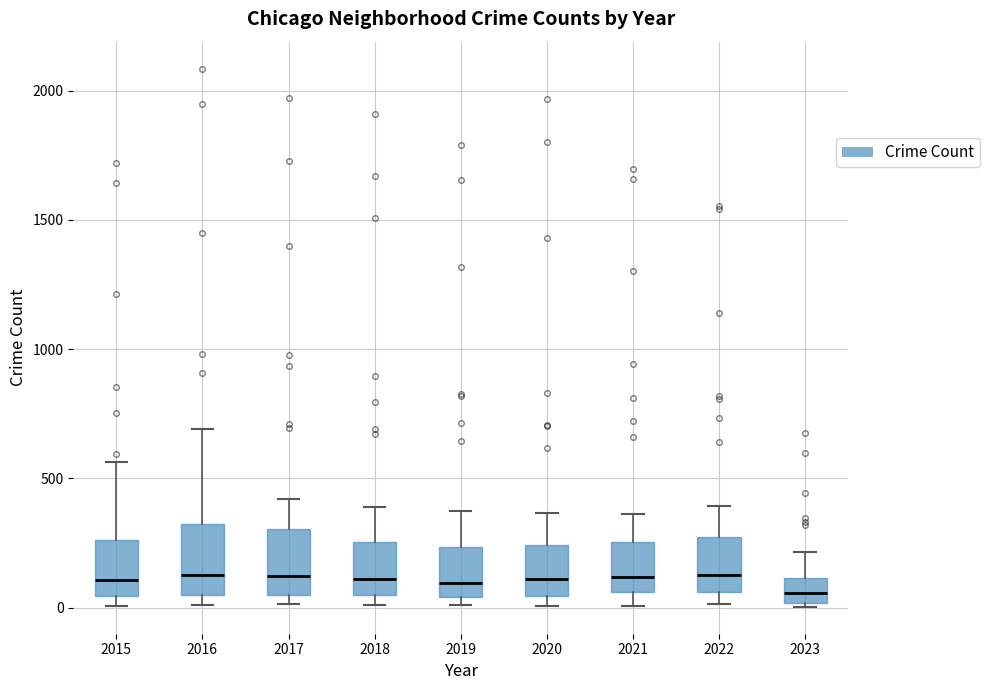

Reading left to right, transcribe this box plot: for each box, give where its median line is, the range the box spans, and where its two whiskers end, as read against the y-axis. The values are not printed on the chart, so give them approximately, as read against the axis.

2015: median 100, box 50 to 250, whiskers 0 to 550
2016: median 150, box 50 to 300, whiskers 0 to 700
2017: median 100, box 50 to 300, whiskers 0 to 400
2018: median 100, box 50 to 250, whiskers 0 to 400
2019: median 100, box 50 to 250, whiskers 0 to 400
2020: median 100, box 50 to 250, whiskers 0 to 350
2021: median 100, box 50 to 250, whiskers 0 to 350
2022: median 150, box 50 to 250, whiskers 0 to 400
2023: median 50, box 0 to 100, whiskers 0 (just below the box's lower edge) to 200